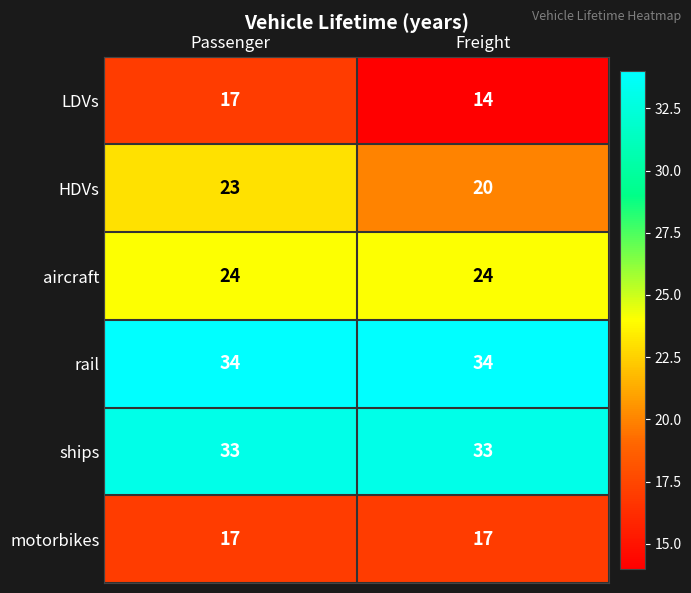

Reading left to right, list all the values displayed in this chart.

LDVs: Passenger=17	Freight=14
HDVs: Passenger=23	Freight=20
aircraft: Passenger=24	Freight=24
rail: Passenger=34	Freight=34
ships: Passenger=33	Freight=33
motorbikes: Passenger=17	Freight=17